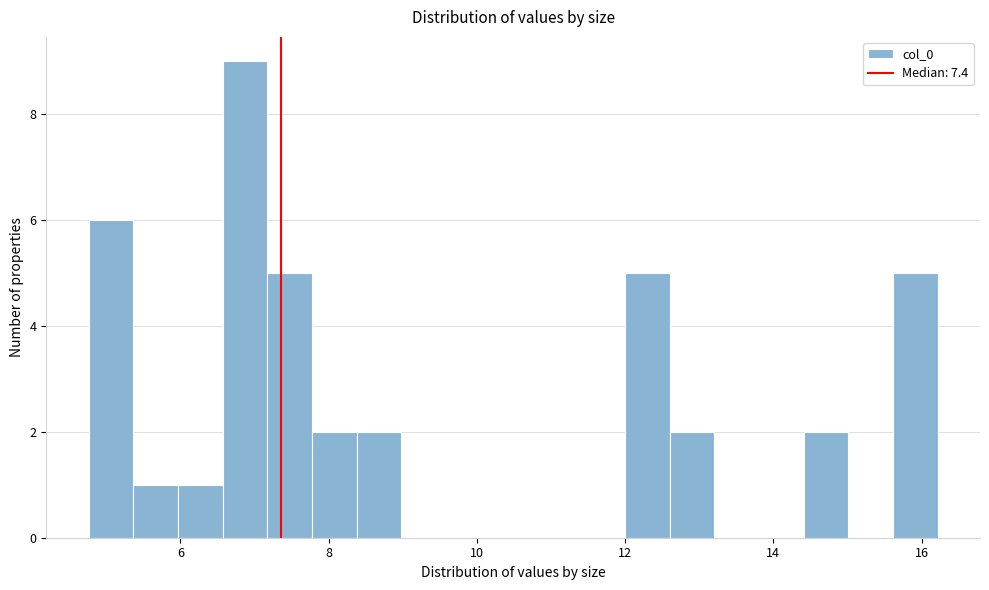

Read against the x-axis, roughly where is the centre of the tallest bar?

6.8